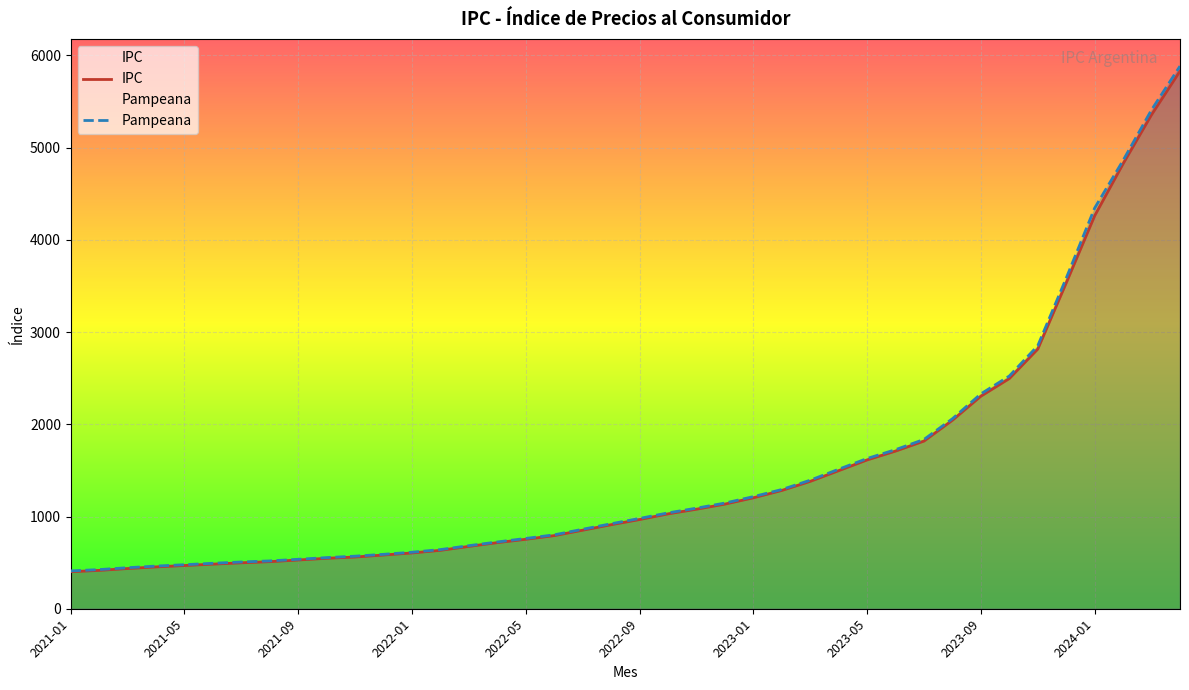

True or false: Pampeana and IPC cross at least once.

False